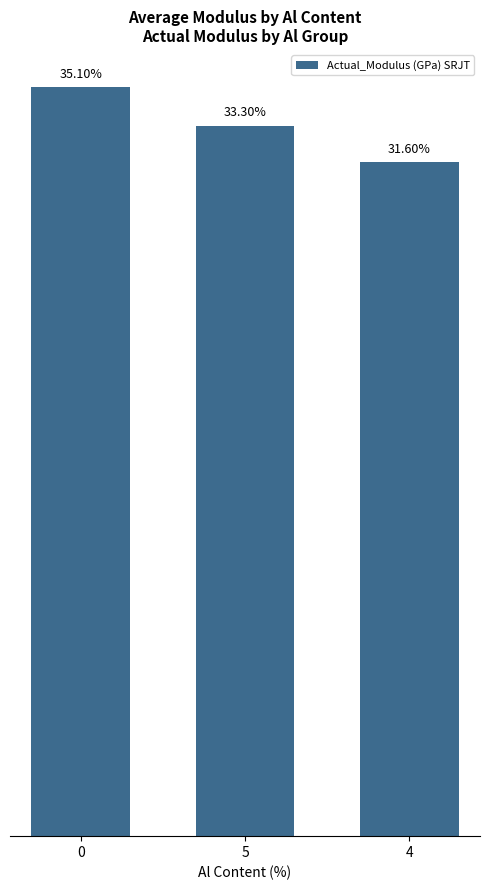

List the labels in order of value, largest first.

0, 5, 4